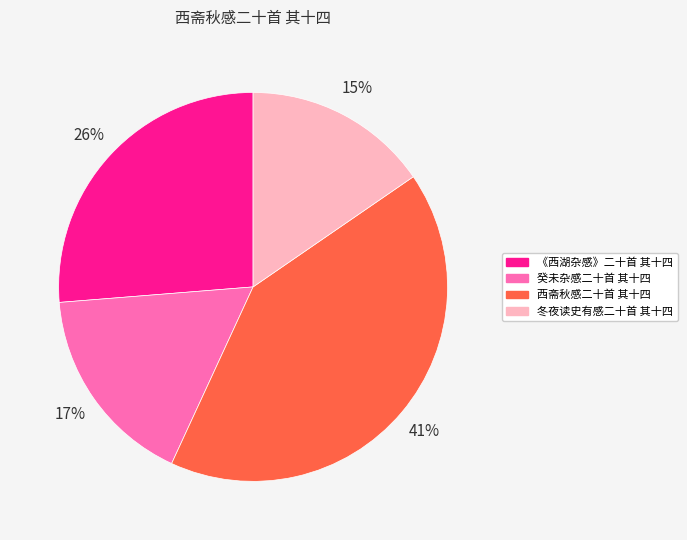

Is it true that 冬夜读史有感二十首 其十四 is 26% of the pie?

False